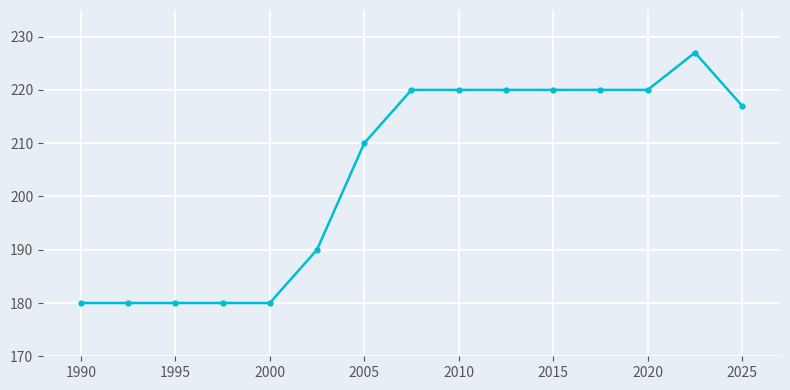

What is the value of the 2nd point from the left?

180